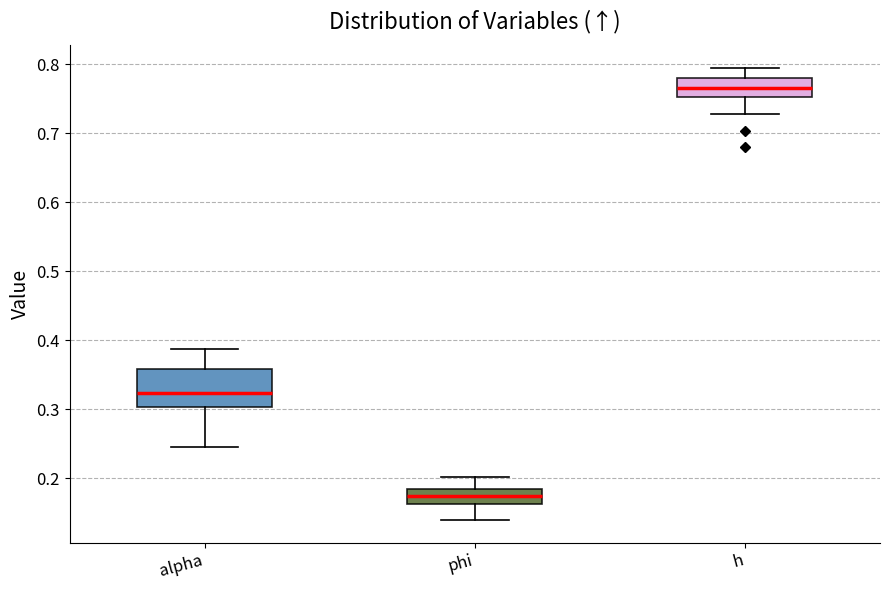

Reading left to right, read every box against the y-axis: the position of its median line, the range the box covers, and the ends of its whiskers. The values are not printed on the chart, so give them approximately, as read against the axis.

alpha: median 0.32, box 0.30 to 0.36, whiskers 0.25 to 0.39
phi: median 0.17, box 0.16 to 0.18, whiskers 0.14 to 0.20
h: median 0.77, box 0.75 to 0.78, whiskers 0.73 to 0.79